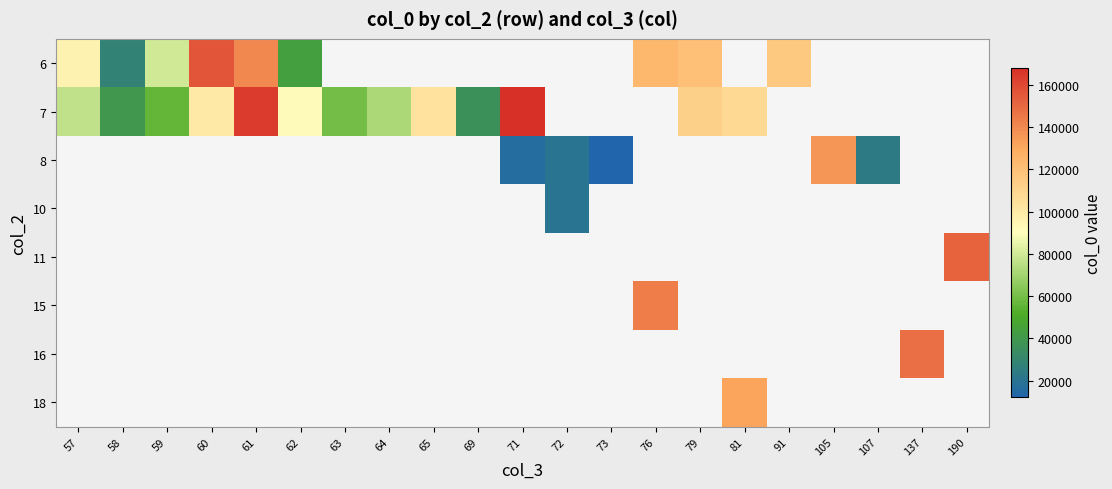

What is the maximum value shown in the chart?

168000.0